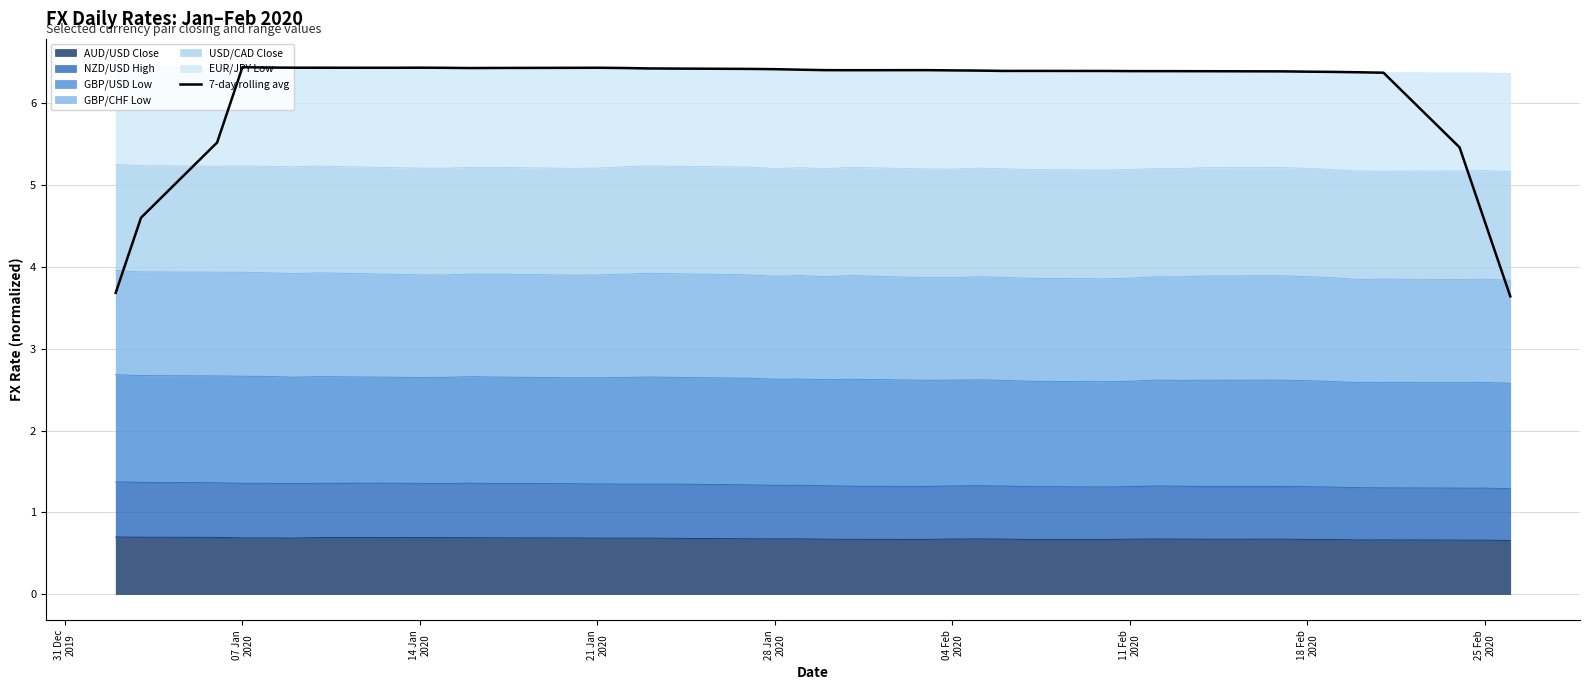

The value at 11 Feb
2020 is 8.4. True or false?

False